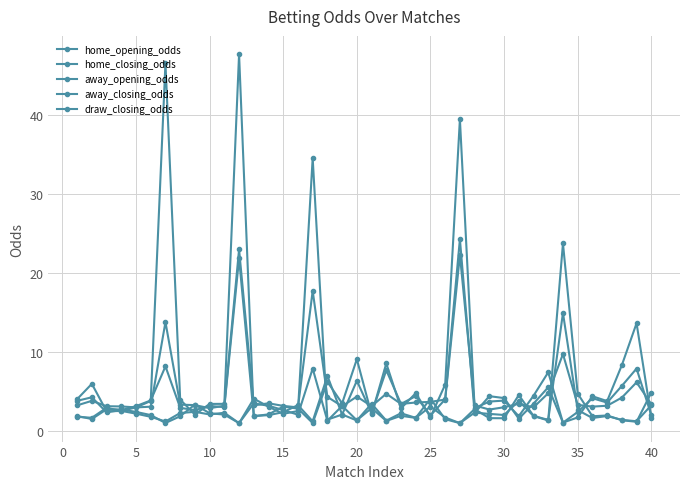

How many distinct data groups are displayed?

5